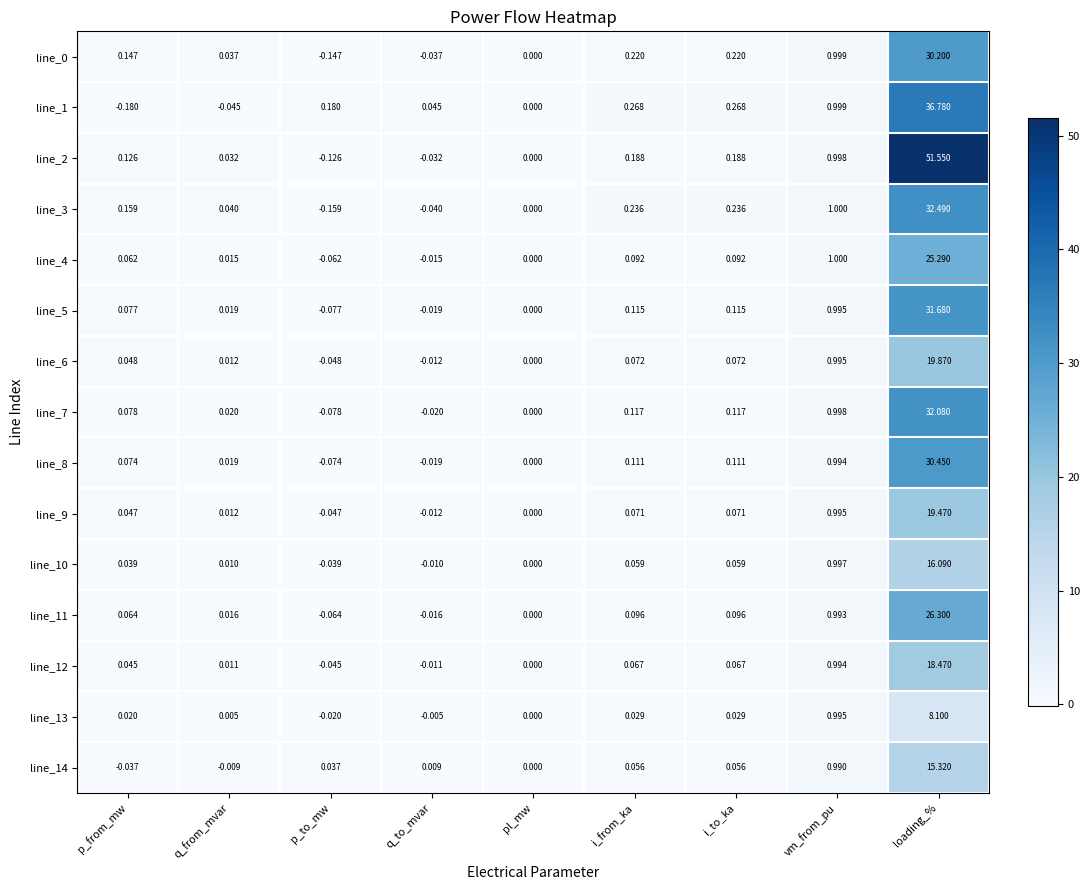

Is the value of line_2 at q_to_mvar greater than the value of line_0 at i_to_ka?

No